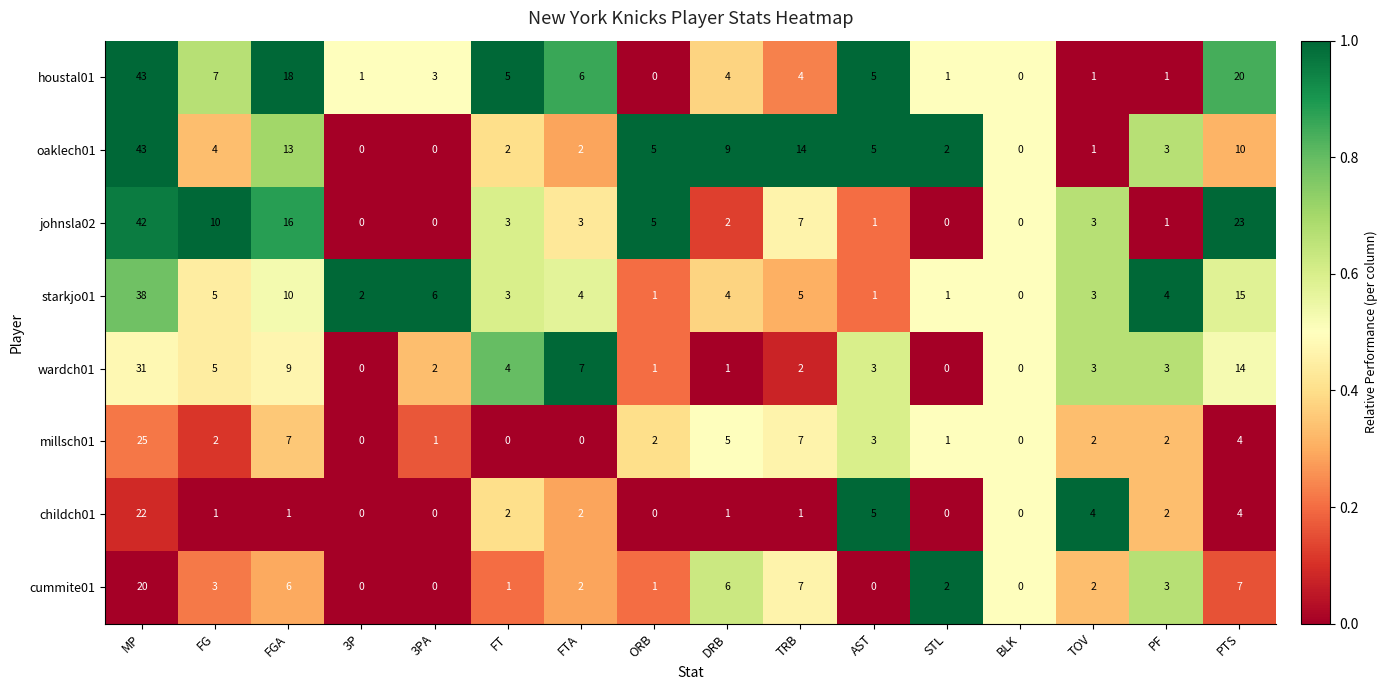

Where does the wardch01 series first go above 3?

MP